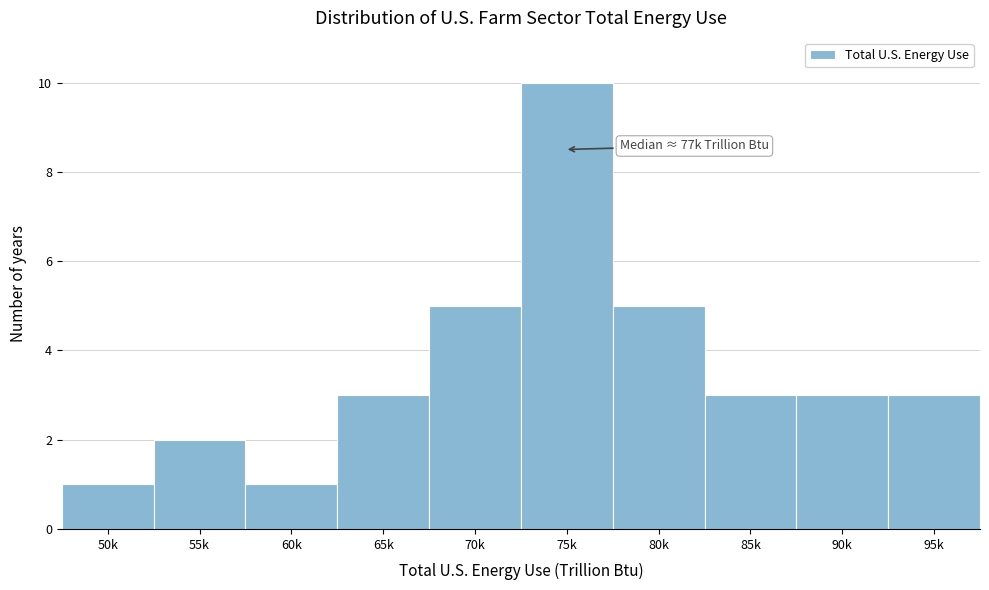

Reading left to right, what are all the values shown in this chart?

50k=1	55k=2	60k=1	65k=3	70k=5	75k=10	80k=5	85k=3	90k=3	95k=3